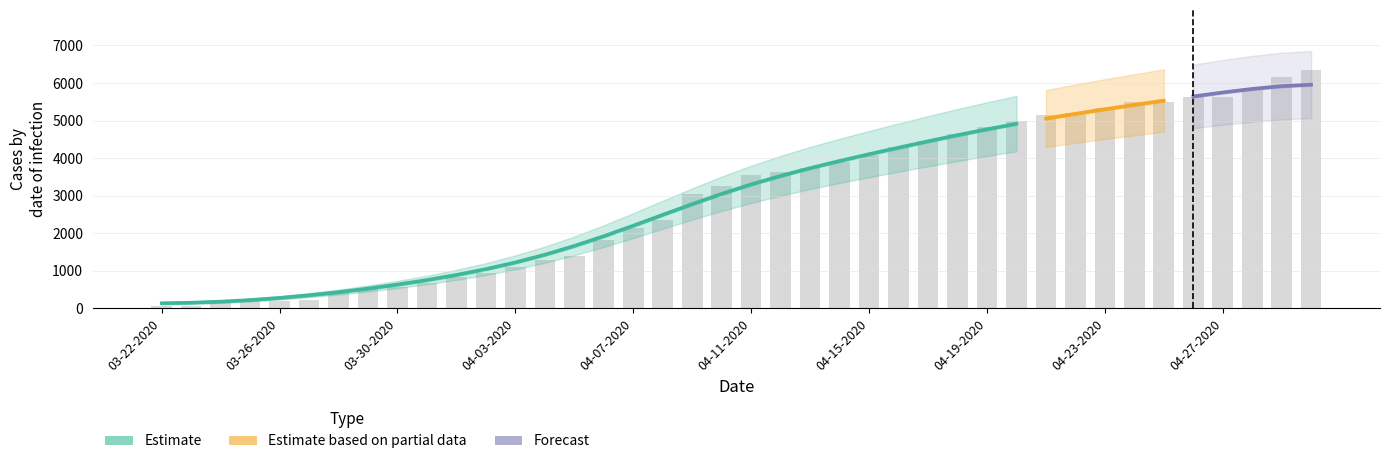

What is the spread (max minus min) of values at 04-10-2020?

3261